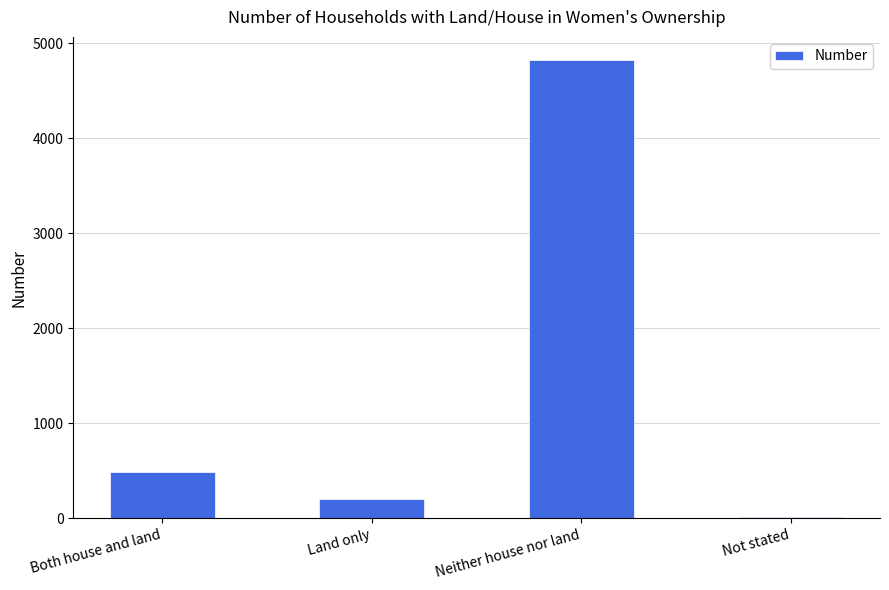

How many data points does each series have?

4